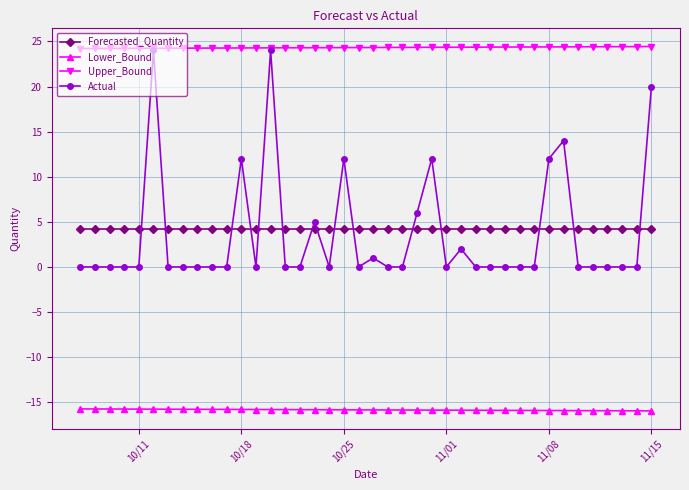

Which series has the largest total across all categories?

Upper_Bound